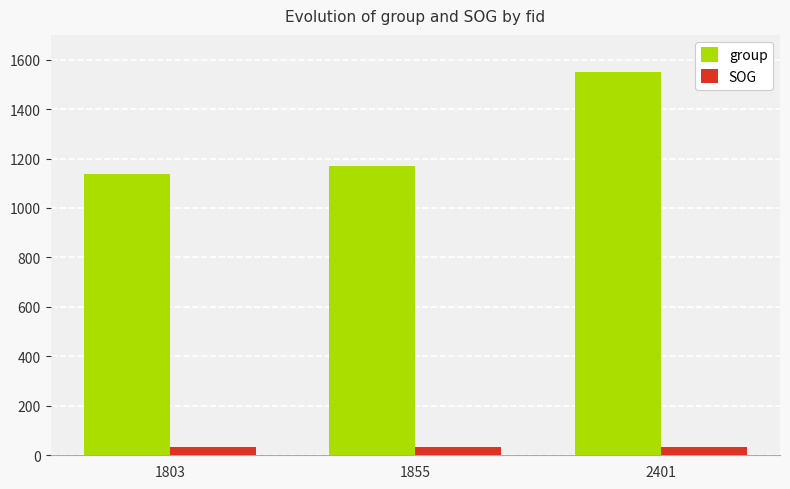

Reading right to left, list all the values displayed in this chart.

group: 2401=1549.0	1855=1171.0	1803=1137.0
SOG: 2401=33.2	1855=33.2	1803=33.2